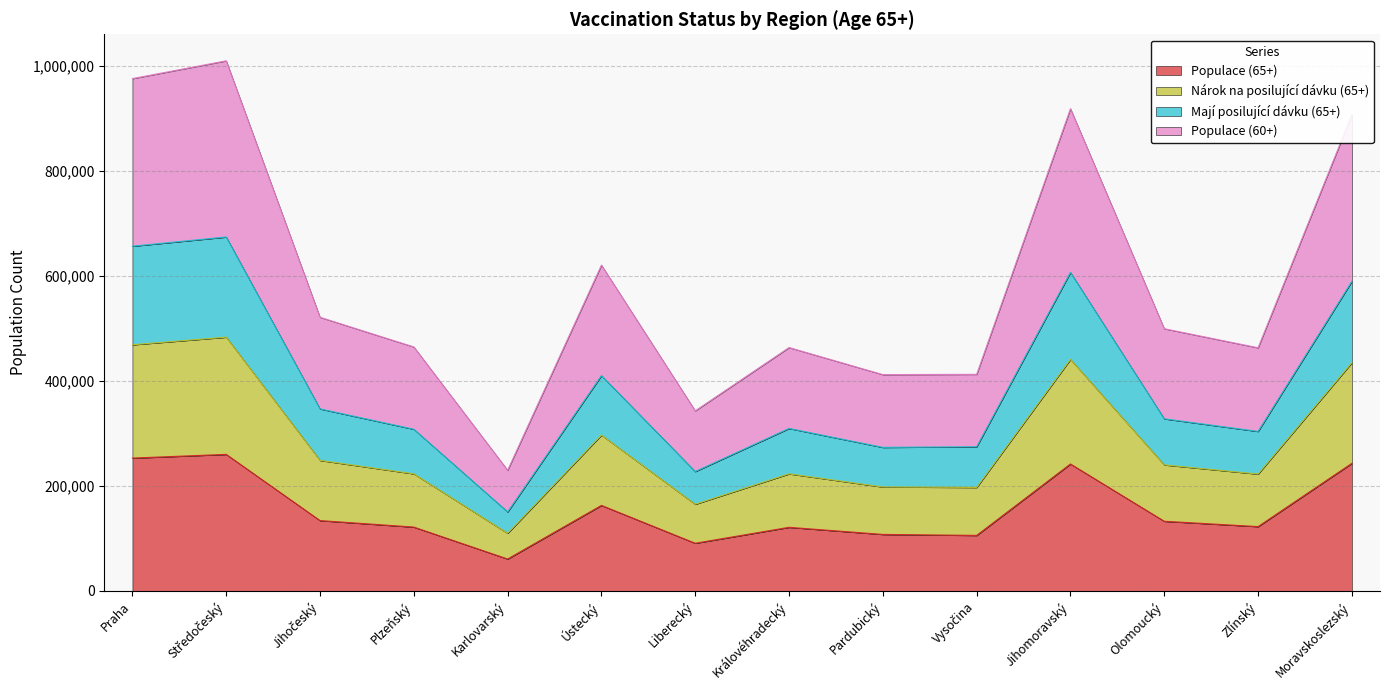

What is the minimum value for Populace (65+)?

60784